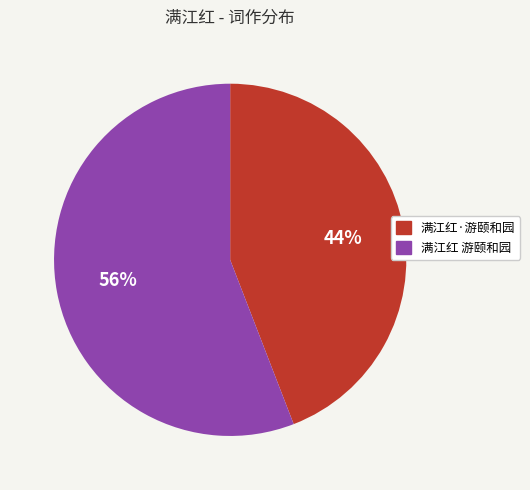

Do 满江红·游颐和园 and 满江红 游颐和园 together represent more than half of the pie?

Yes